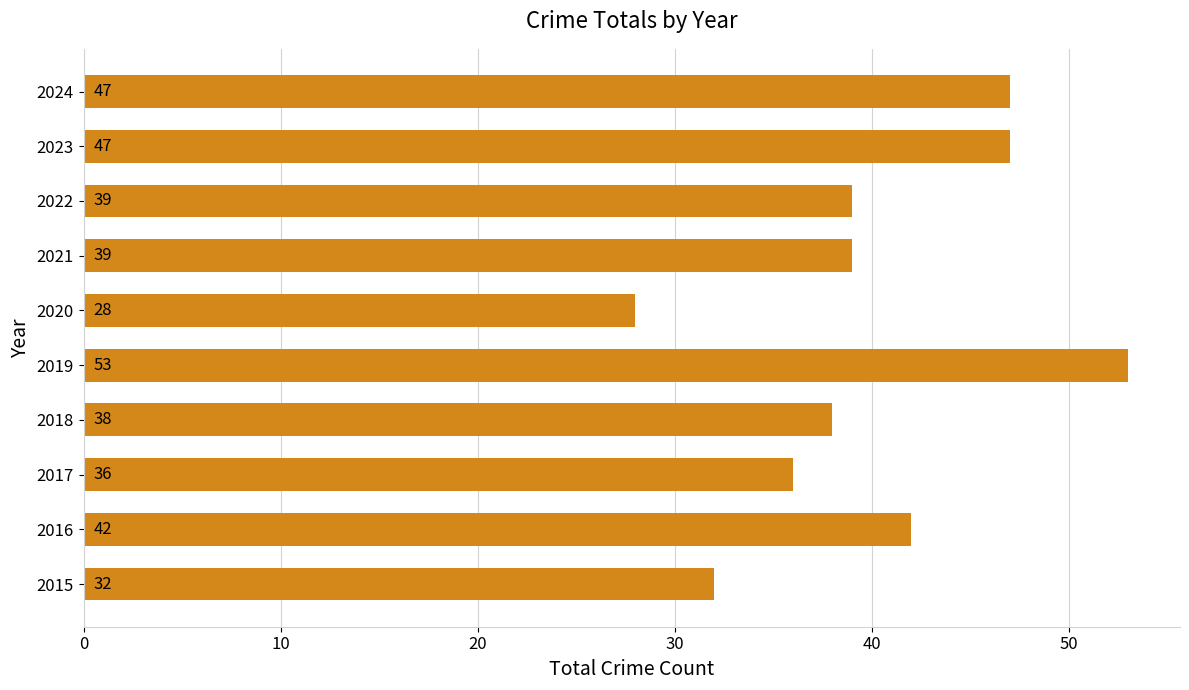

How many values are below 39?

4